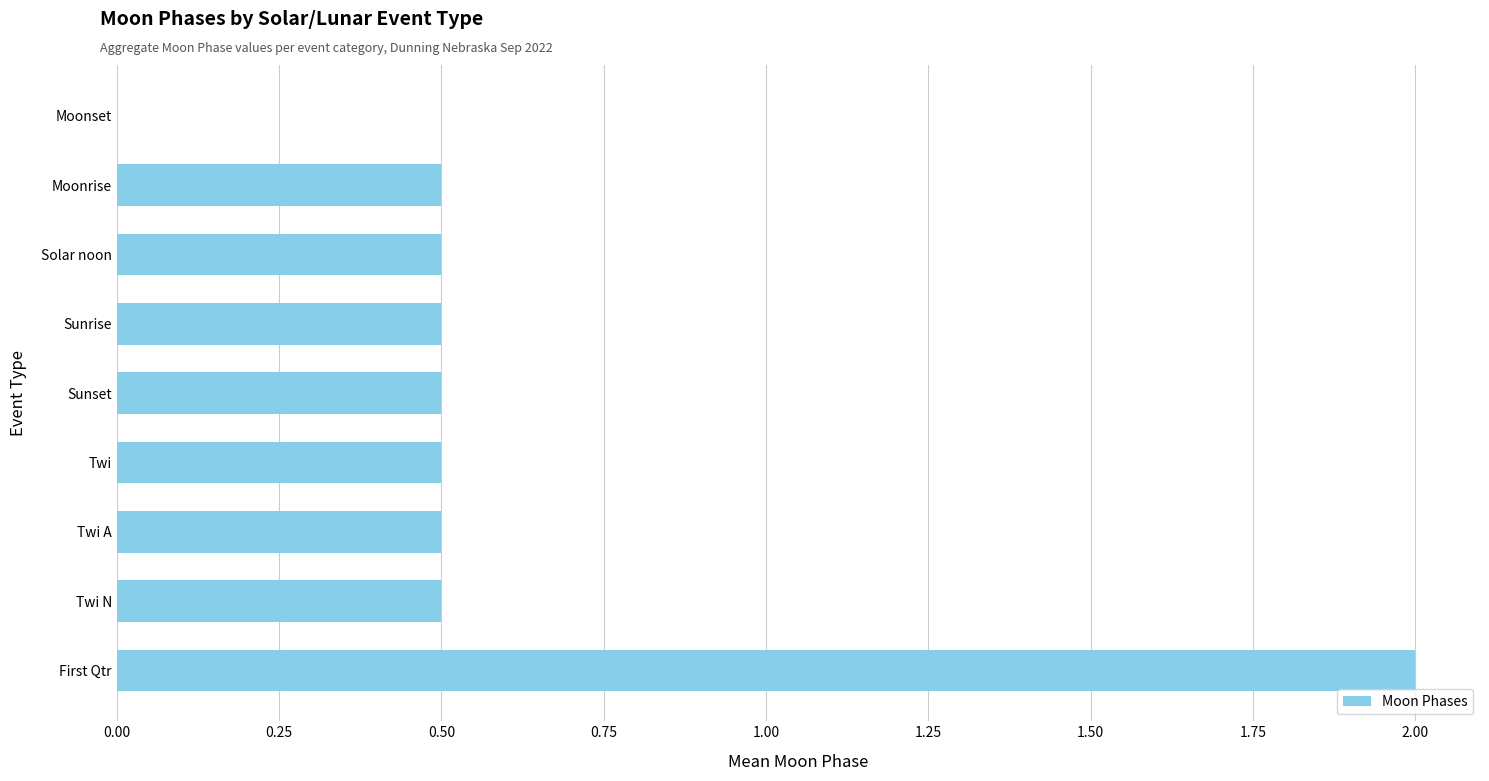

What is the sum of all values?

5.5